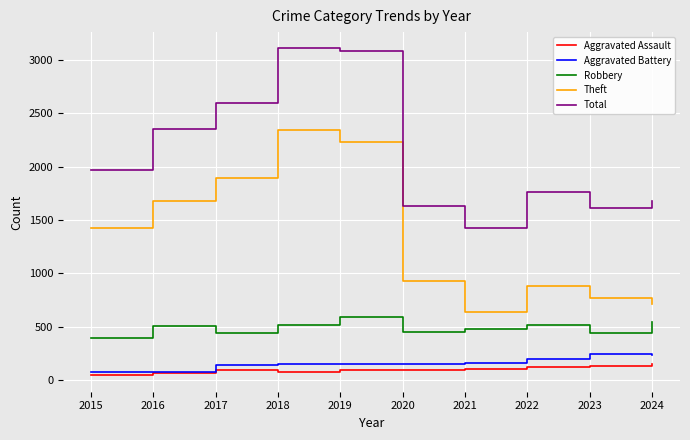

What is the sum of all Total values?

21199